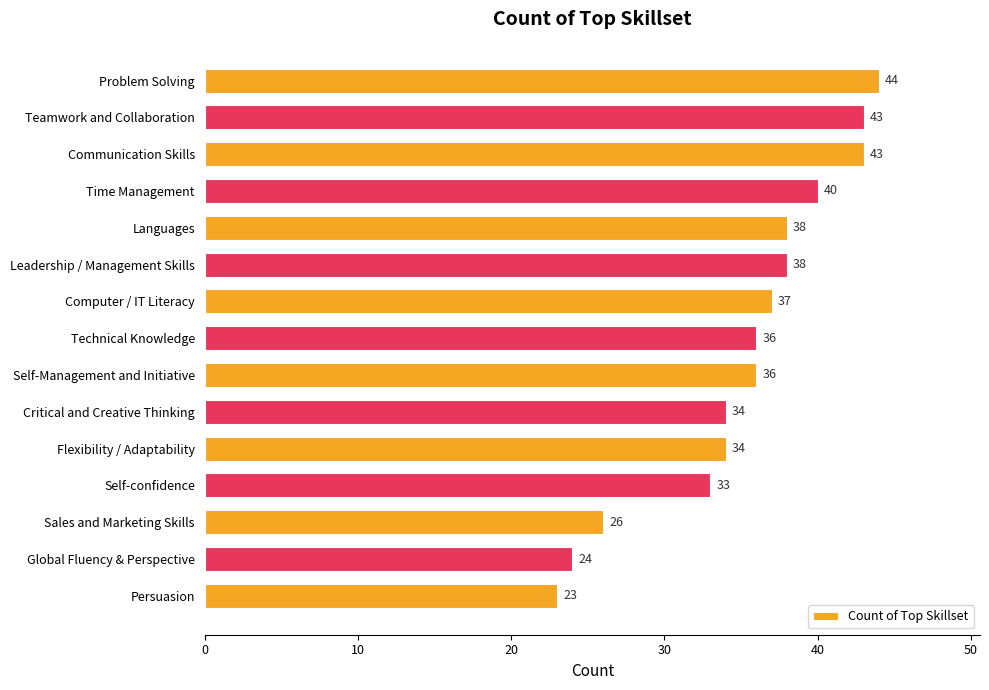

Approximately how many times larger is the value at Self-Management and Initiative compared to Self-confidence?

1.1